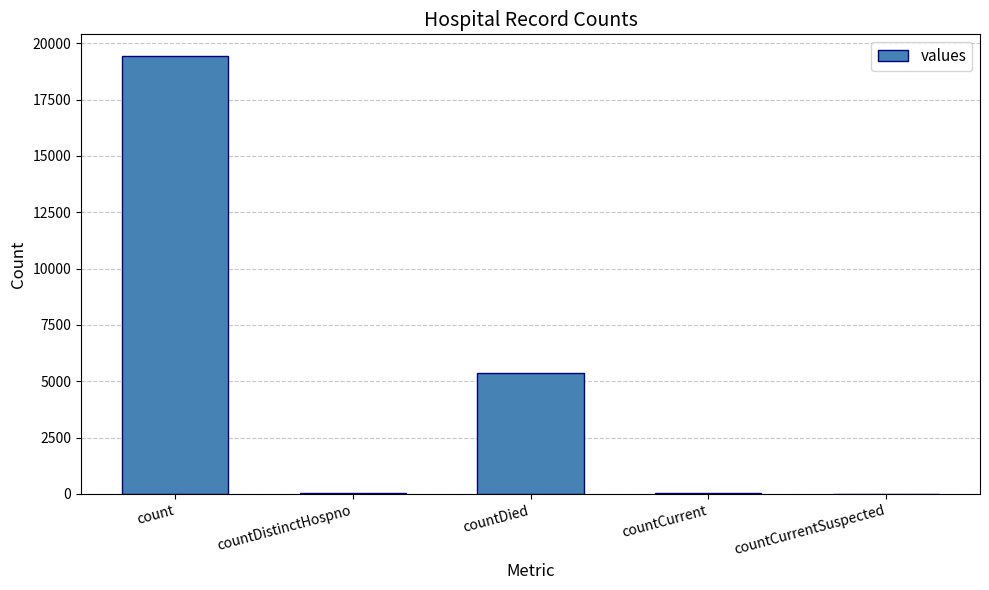

At which label is the value closest to 9710?

countDied